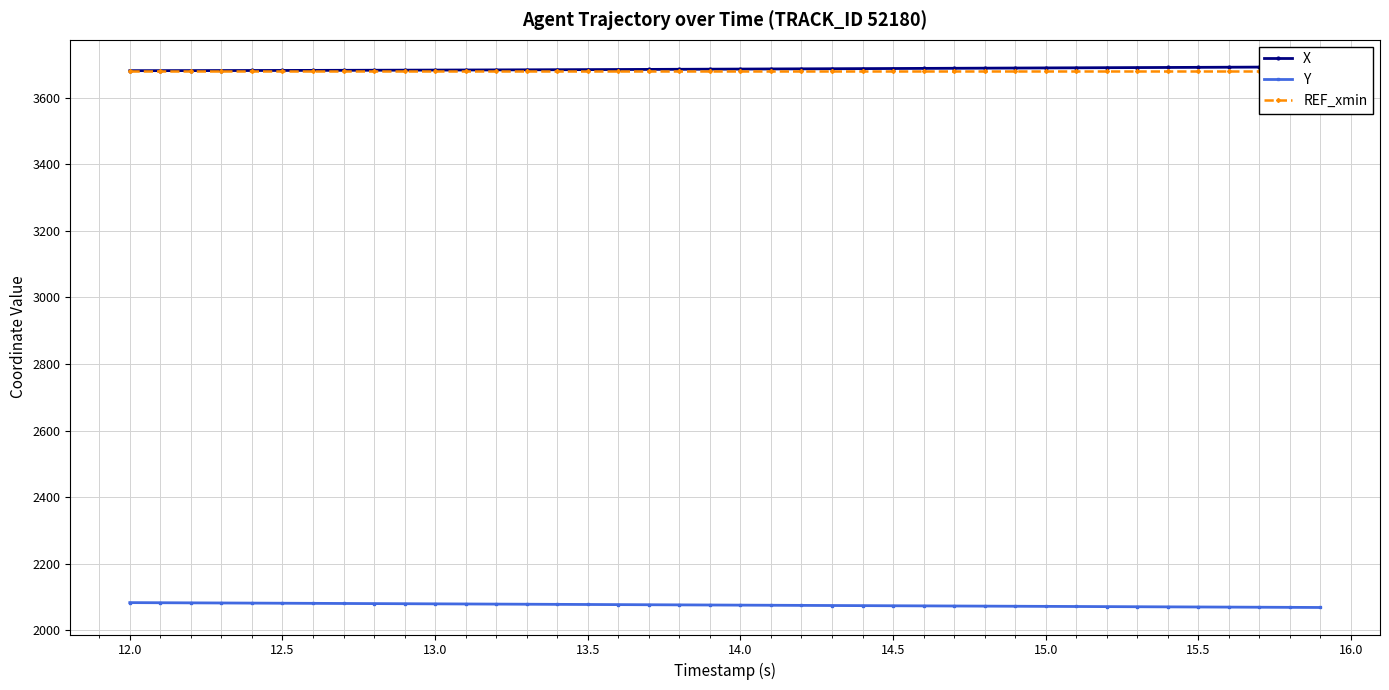

Reading left to right, extract all data points from this chart.

X: 3681.3	3681.4	3681.6	3681.7	3681.9	3682.0	3682.2	3682.4	3682.6	3682.9	3683.1	3683.4	3683.6	3683.9	3684.2	3684.5	3684.8	3685.2	3685.5	3685.8	3686.2	3686.5	3686.8	3687.2	3687.5	3687.8	3688.2	3688.6	3688.9	3689.2	3689.6	3689.9	3690.3	3690.6	3691.0	3691.3	3691.7	3692.1	3692.4	3692.8
Y: 2083.0	2082.6	2082.2	2081.9	2081.5	2081.1	2080.8	2080.4	2080.0	2079.7	2079.3	2078.9	2078.5	2078.1	2077.7	2077.3	2077.0	2076.6	2076.2	2075.8	2075.4	2075.0	2074.7	2074.3	2073.9	2073.5	2073.2	2072.8	2072.4	2072.1	2071.7	2071.3	2070.9	2070.6	2070.2	2069.8	2069.5	2069.1	2068.8	2068.4
REF_xmin: 3680.5	3680.5	3680.5	3680.5	3680.5	3680.5	3680.5	3680.5	3680.5	3680.5	3680.5	3680.5	3680.5	3680.5	3680.5	3680.5	3680.5	3680.5	3680.5	3680.5	3680.5	3680.5	3680.5	3680.5	3680.5	3680.5	3680.5	3680.5	3680.5	3680.5	3680.5	3680.5	3680.5	3680.5	3680.5	3680.5	3680.5	3680.5	3680.5	3680.5